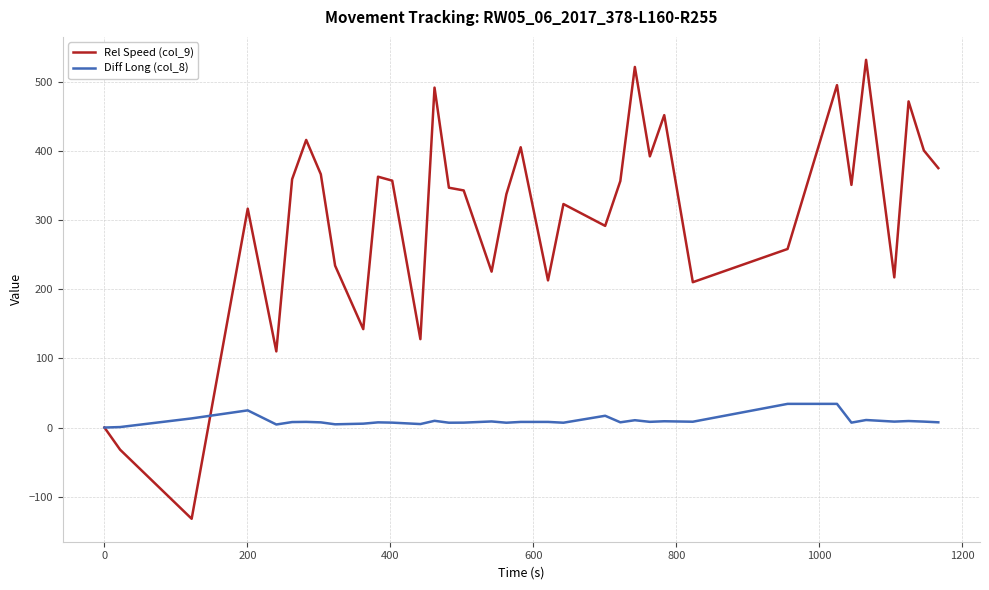

Which series has the largest total across all categories?

Rel Speed (col_9)